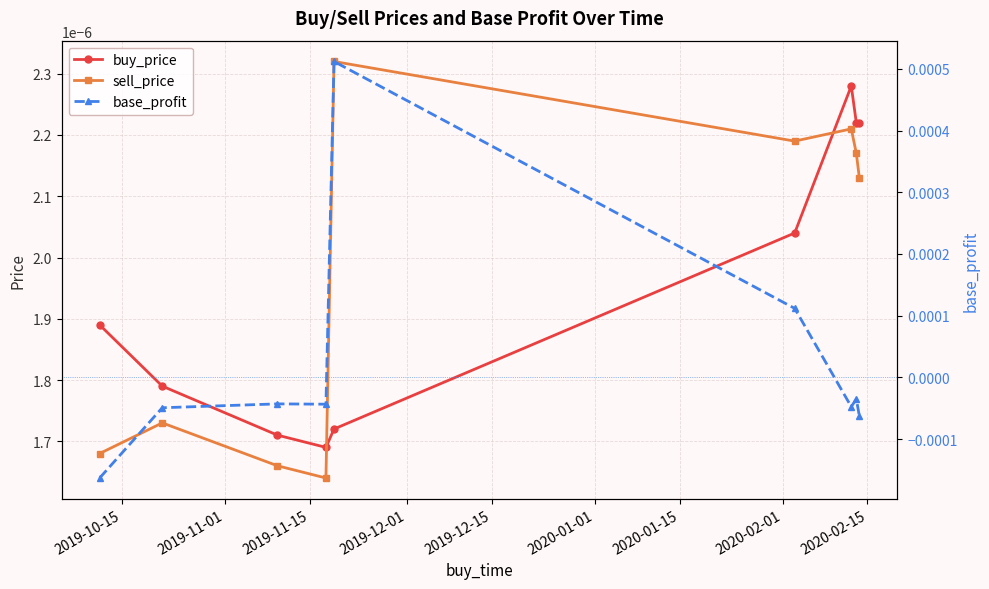

After their last crossing, which series has the higher values: buy_price or sell_price?

buy_price